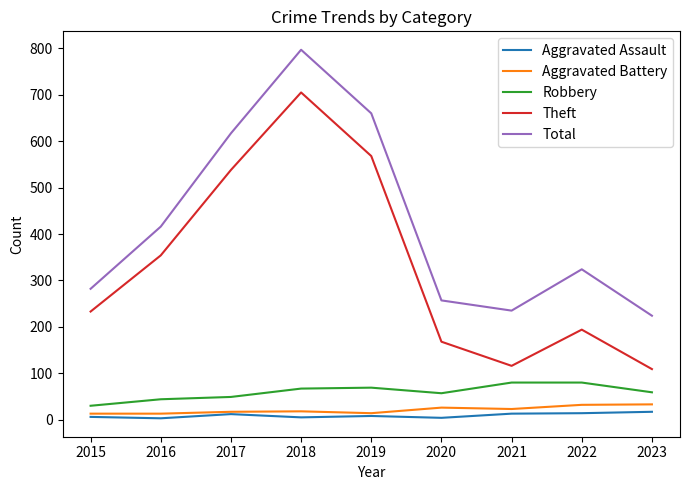

What is the minimum value for Aggravated Assault?

3